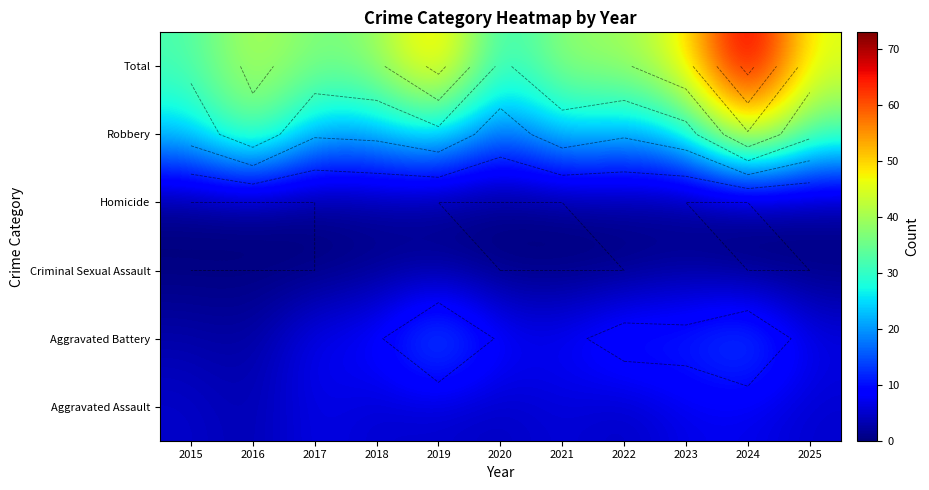

How many categories are shown in the chart?

11